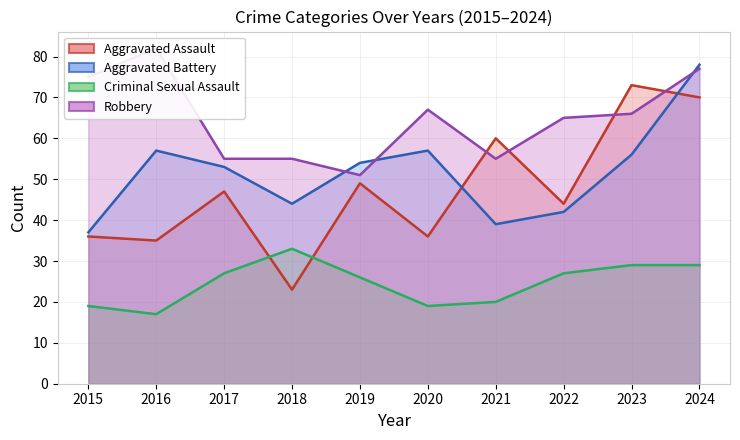

The value of Criminal Sexual Assault at 2020 is 25. True or false?

False